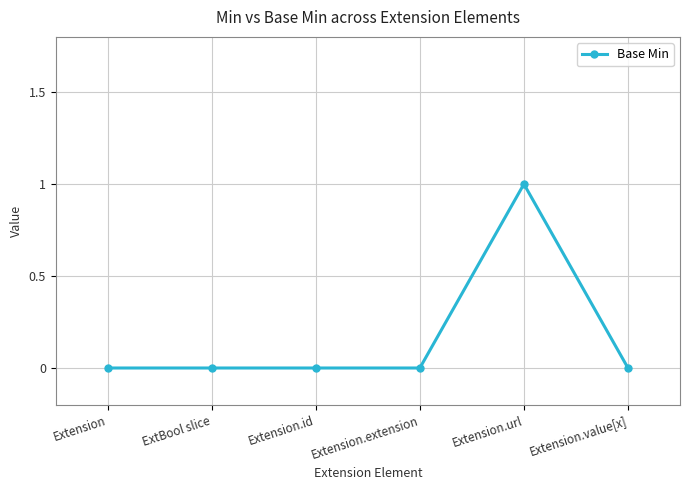

How many distinct data groups are displayed?

1